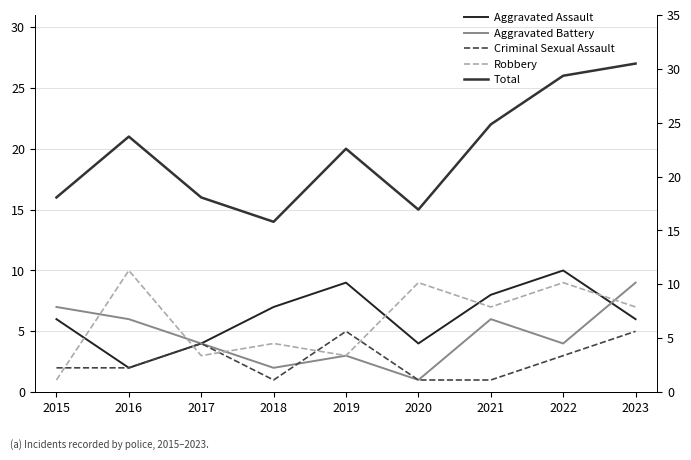

Reading left to right, list all the values displayed in this chart.

Aggravated Assault: 2015=6	2016=2	2017=4	2018=7	2019=9	2020=4	2021=8	2022=10	2023=6
Aggravated Battery: 2015=7	2016=6	2017=4	2018=2	2019=3	2020=1	2021=6	2022=4	2023=9
Criminal Sexual Assault: 2015=2	2016=2	2017=4	2018=1	2019=5	2020=1	2021=1	2022=3	2023=5
Robbery: 2015=1	2016=10	2017=3	2018=4	2019=3	2020=9	2021=7	2022=9	2023=7
Total: 2015=16	2016=21	2017=16	2018=14	2019=20	2020=15	2021=22	2022=26	2023=27